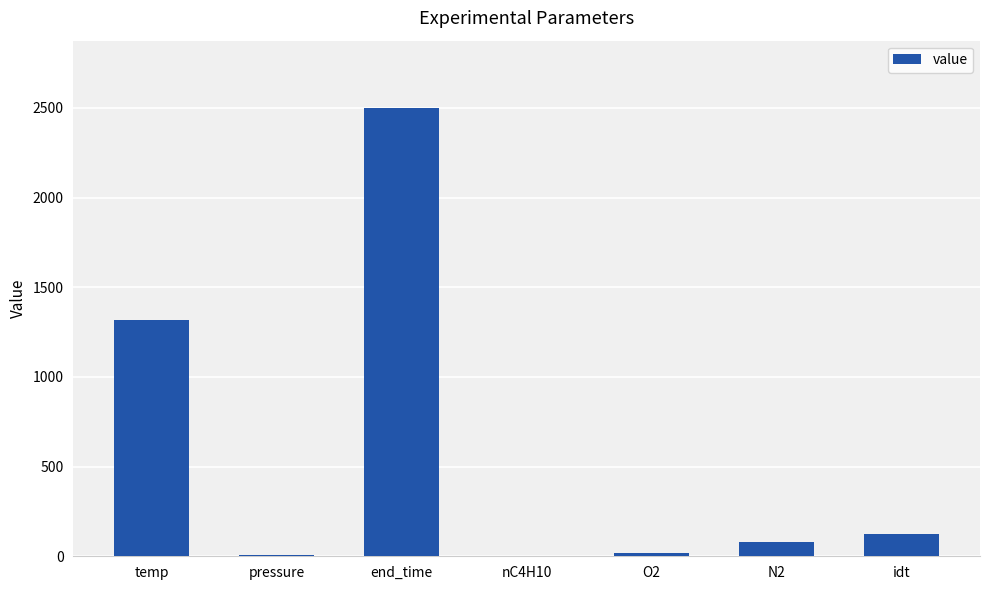

Where is the data nearest to the value 1250?

temp